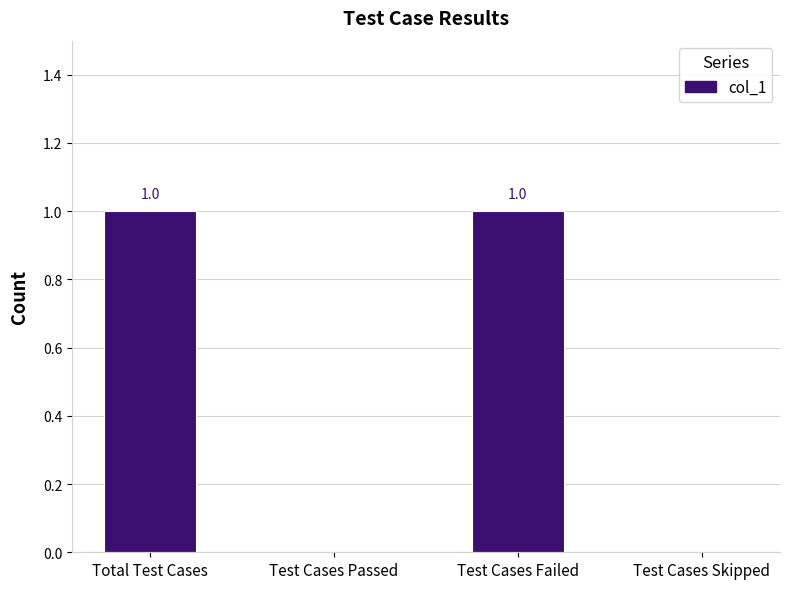

How many positive values are there?

2